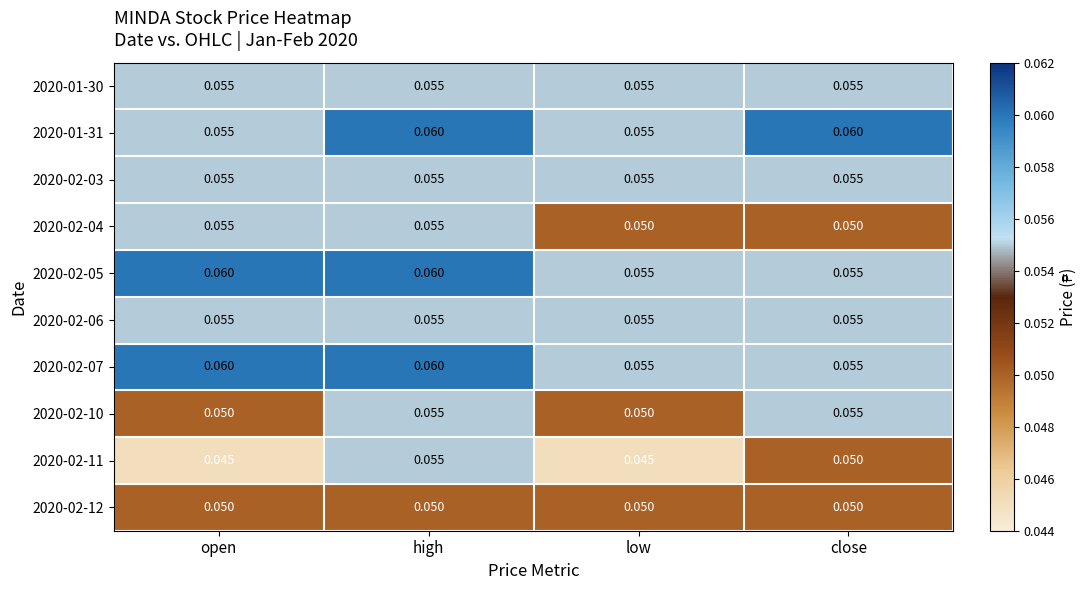

At how many categories does at least one series exceed 0?

4